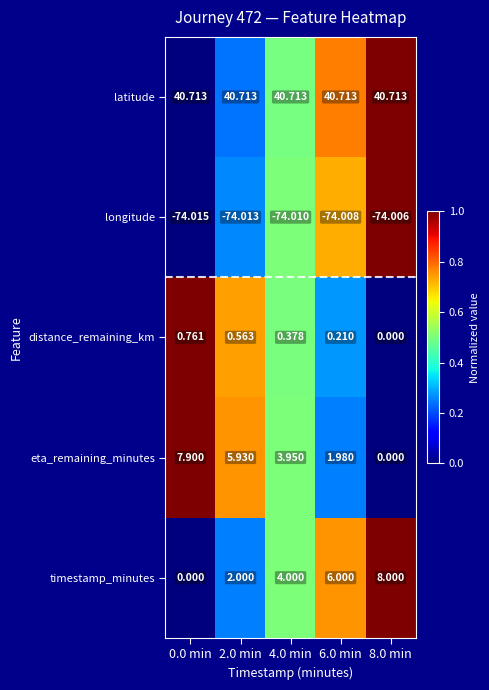

Between 0.0 min and 6.0 min, which series saw the biggest shift?

timestamp_minutes